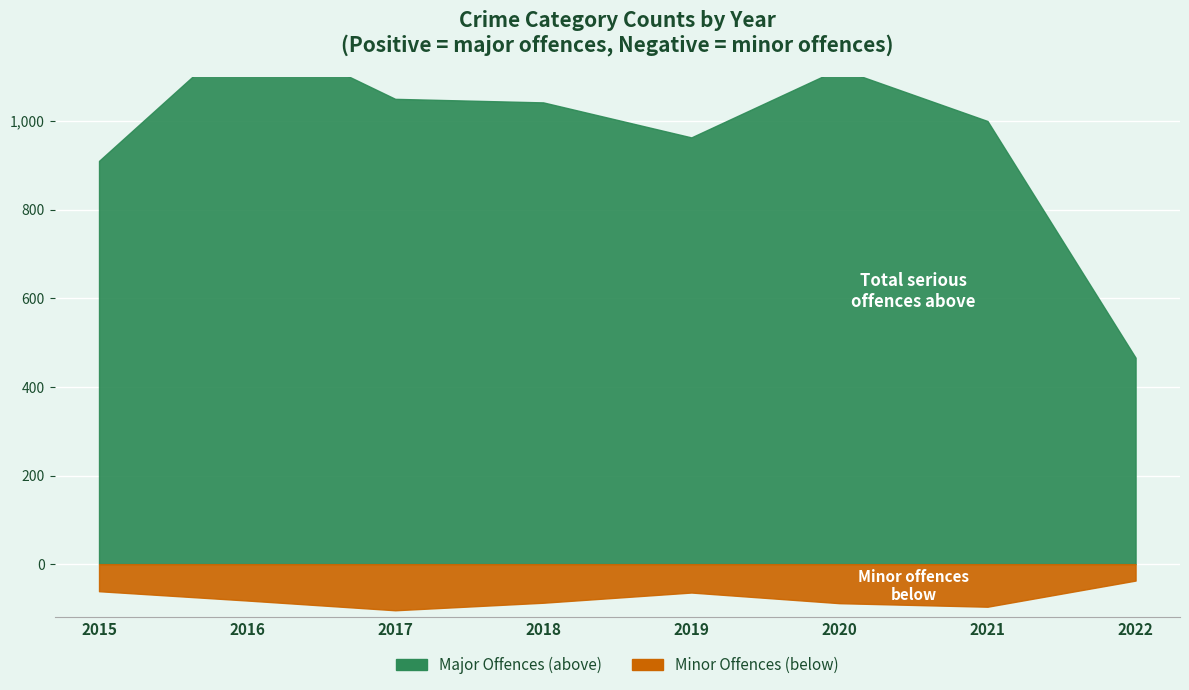

True or false: Homicide and Aggravated Battery intersect in this chart.

False